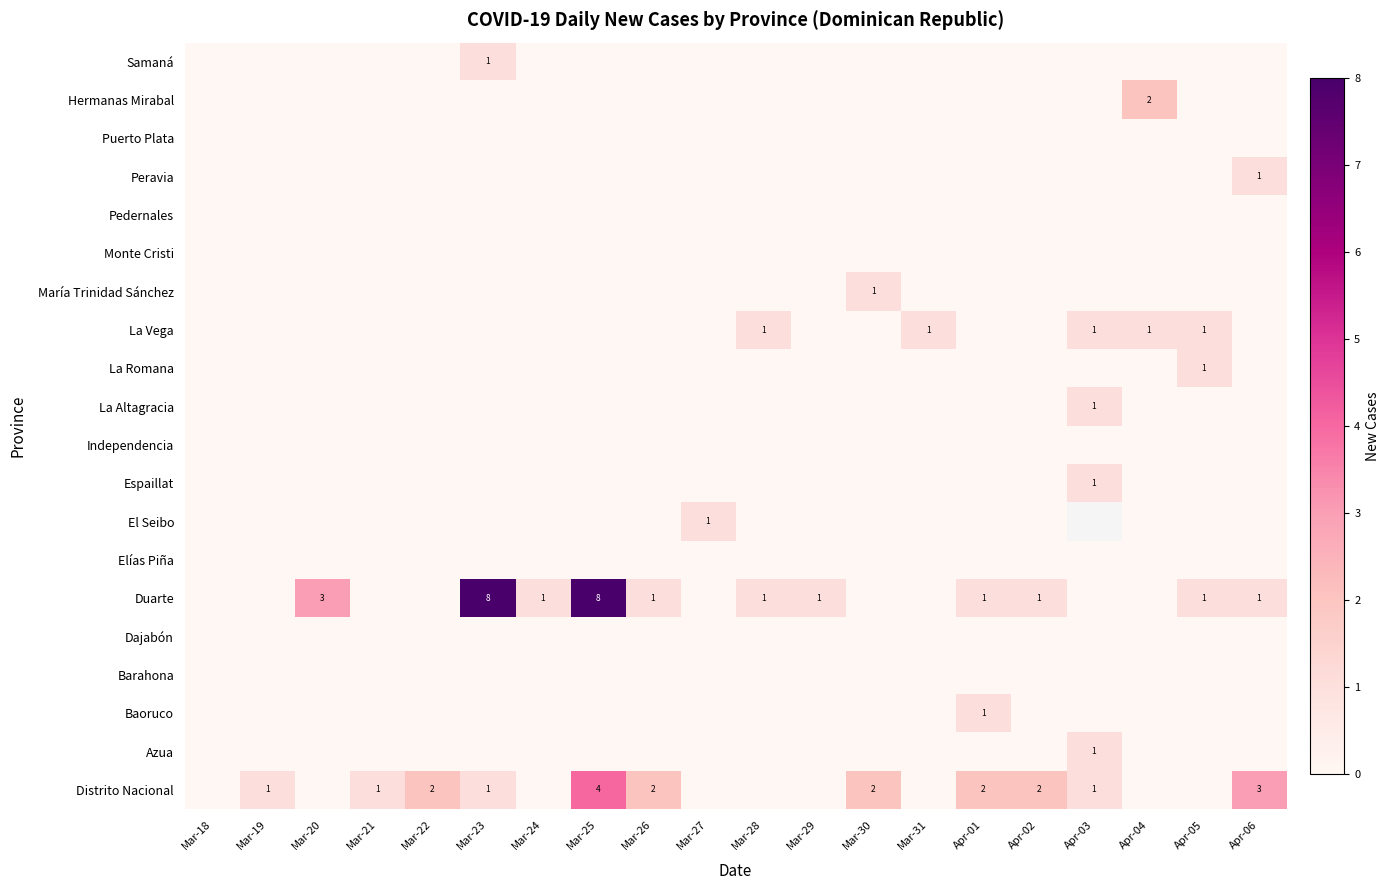

What is the greatest value displayed?

8